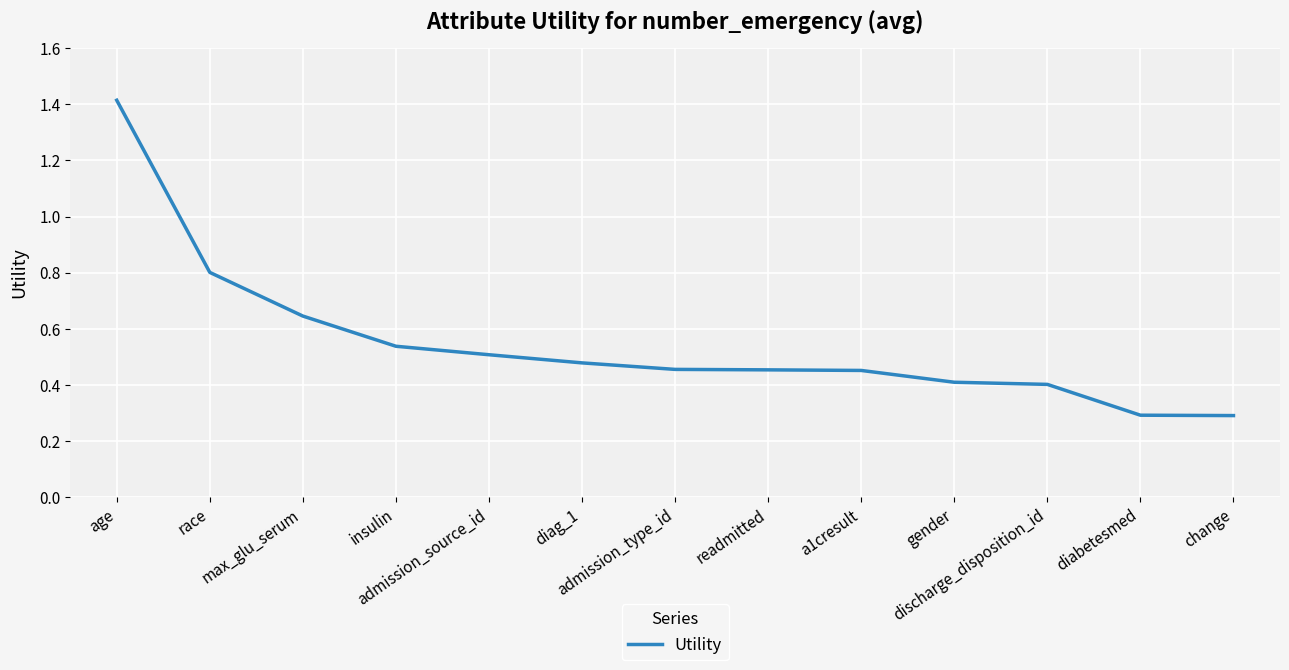

What is the difference between the maximum and minimum values?

1.1